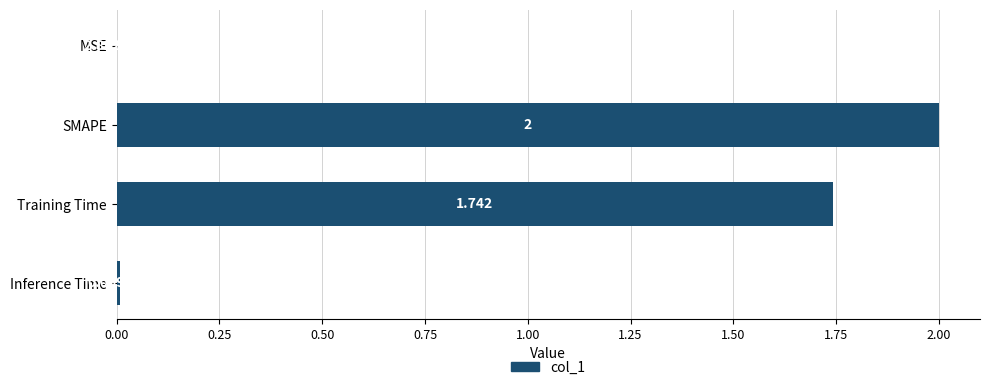

Which category has the highest value across all series?

SMAPE